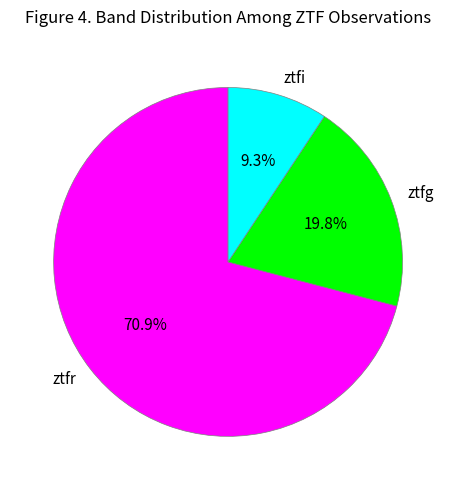

Which category accounts for the majority?

ztfr